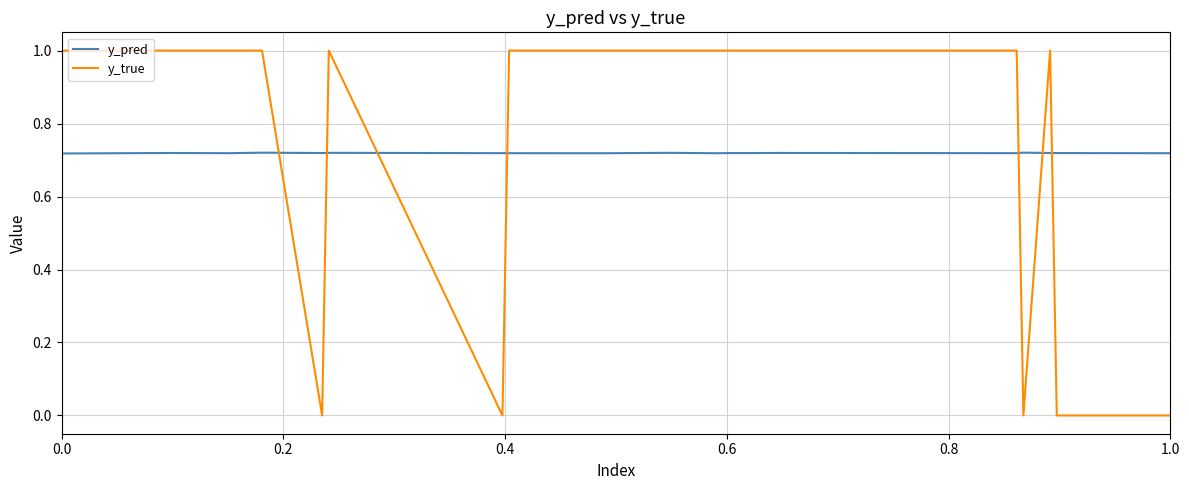

How many times do y_true and y_pred cross each other?

7